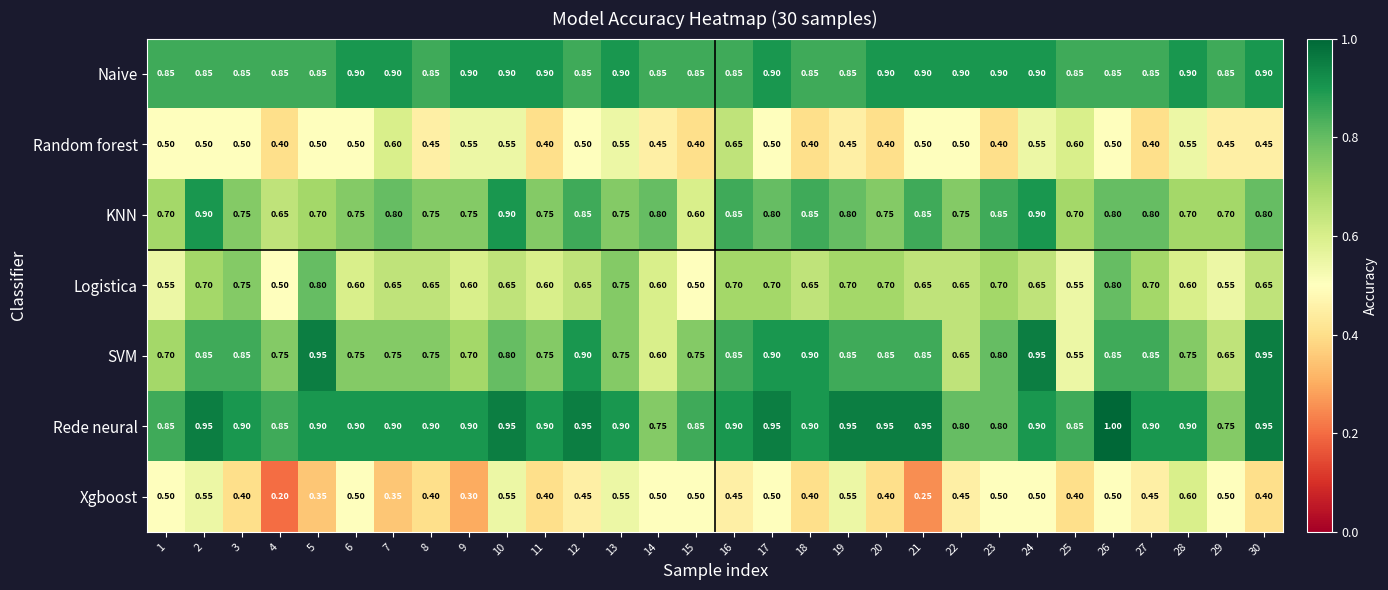

At how many categories does at least one series exceed 0?

30